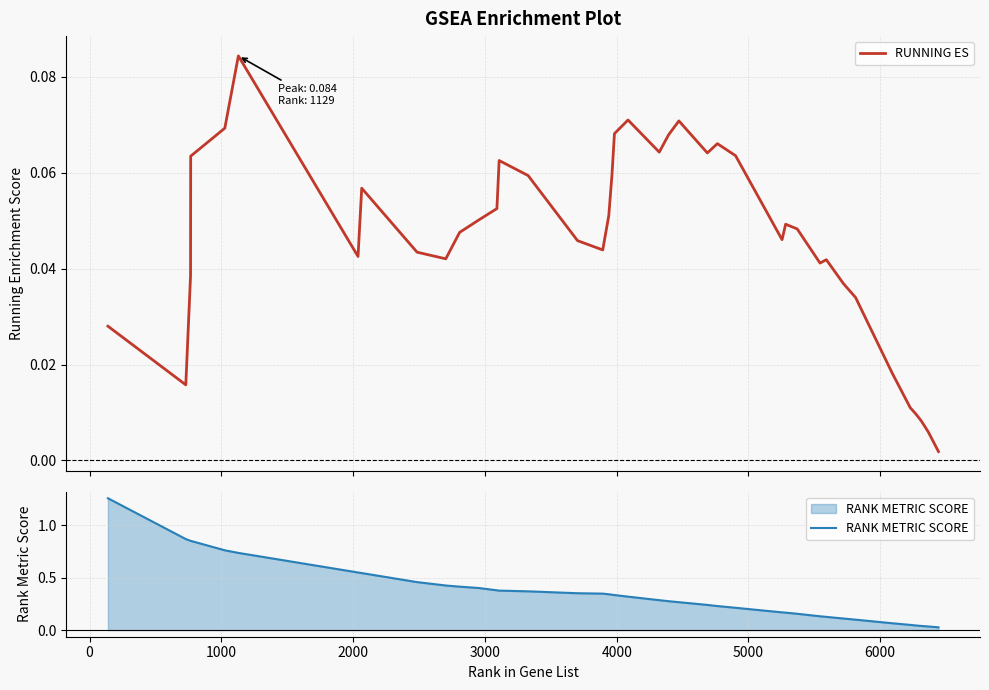

Reading left to right, transcribe all the data shown in this chart.

RUNNING ES: 0.0	0.0	0.0	0.1	0.1	0.1	0.0	0.1	0.0	0.0	0.0	0.1	0.1	0.1	0.1	0.0	0.0	0.1	0.1	0.1	0.1	0.1	0.1	0.1	0.1	0.1	0.1	0.0	0.0	0.0	0.0	0.0	0.0	0.0	0.0	0.0	0.0	0.0	0.0	0.0
RANK METRIC SCORE: 1.3	0.9	0.8	0.8	0.8	0.7	0.5	0.5	0.5	0.4	0.4	0.4	0.4	0.4	0.4	0.4	0.3	0.3	0.3	0.3	0.3	0.3	0.3	0.3	0.2	0.2	0.2	0.2	0.2	0.2	0.1	0.1	0.1	0.1	0.1	0.0	0.0	0.0	0.0	0.0